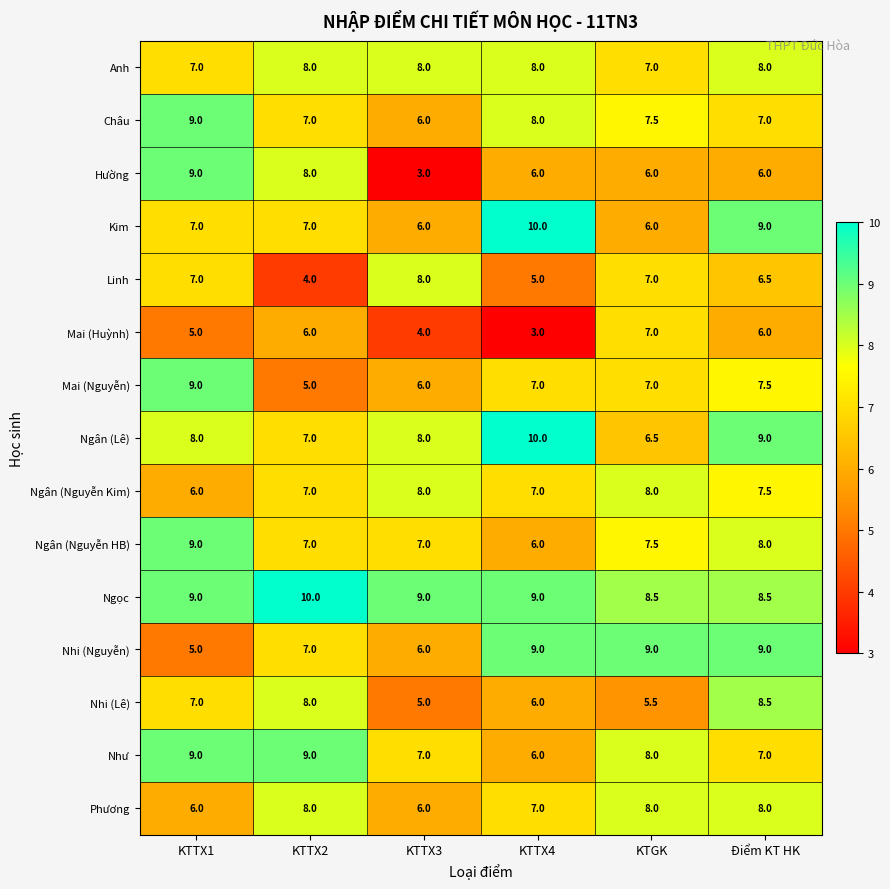

At which label does Ngân (Nguyễn HB) reach its minimum?

KTTX4